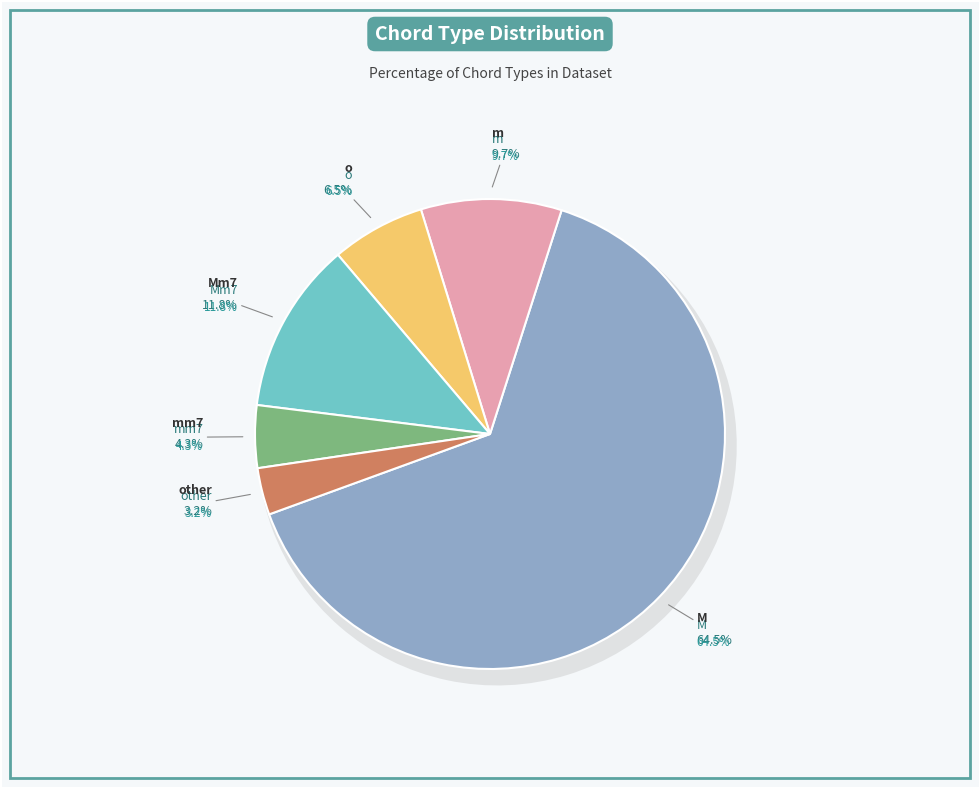

What is the smallest slice in the pie chart?

other